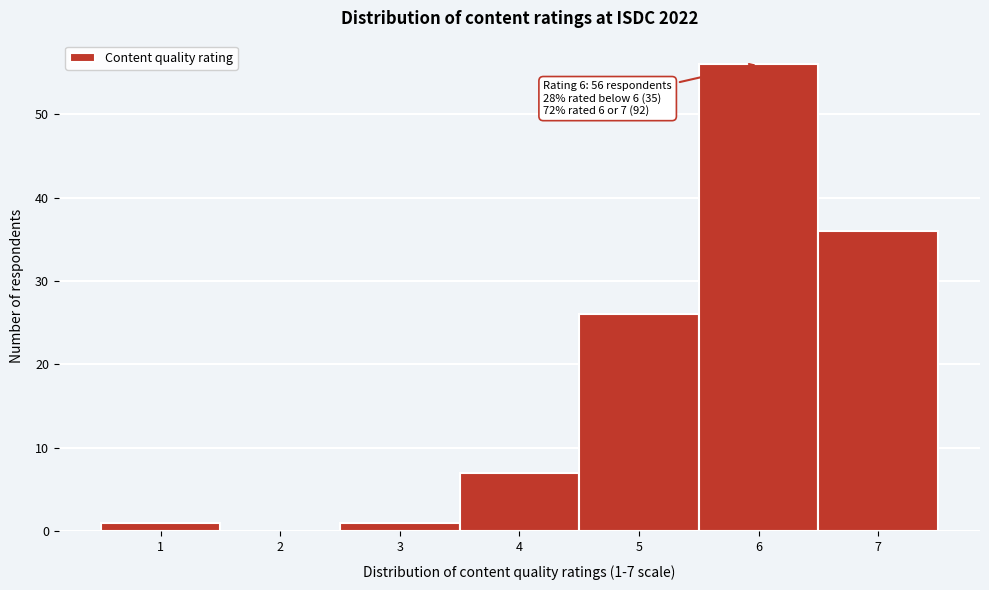

Over which range of the x-axis is the bar tallest?

5.5 to 6.5